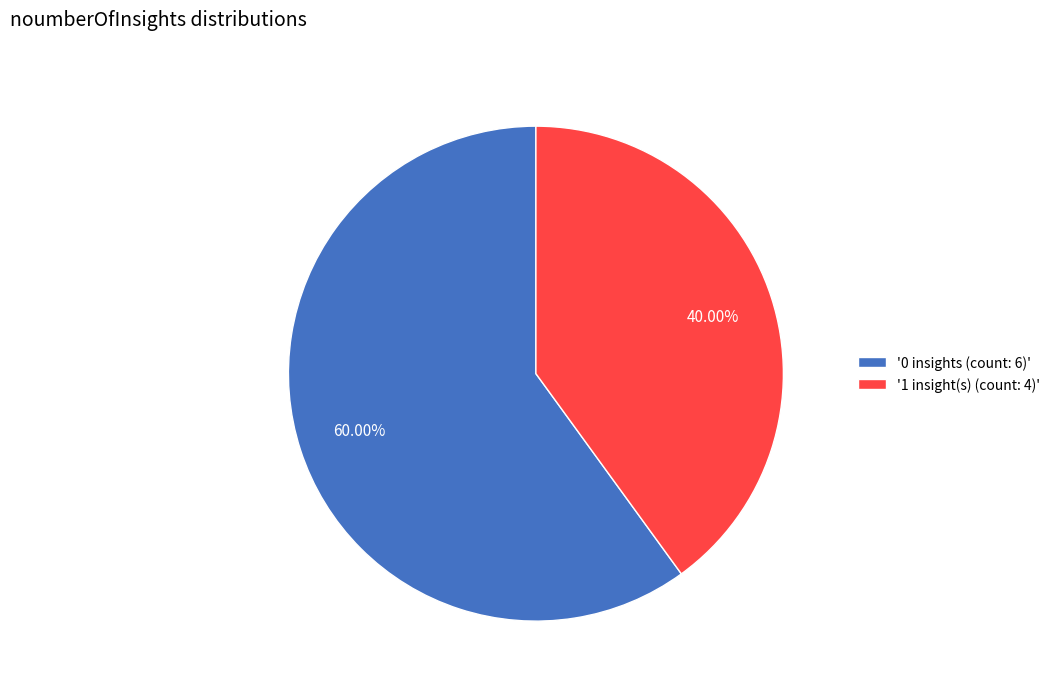

Count the number of slices in the pie.

2